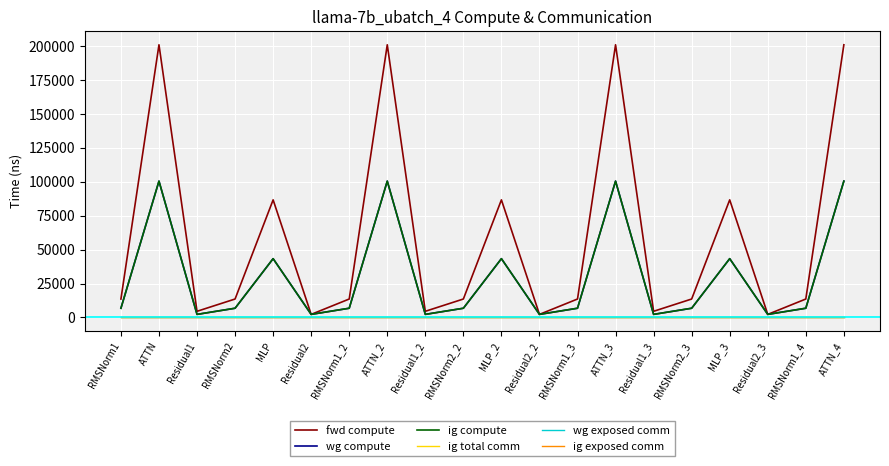

Does the chart have visible grid lines?

Yes